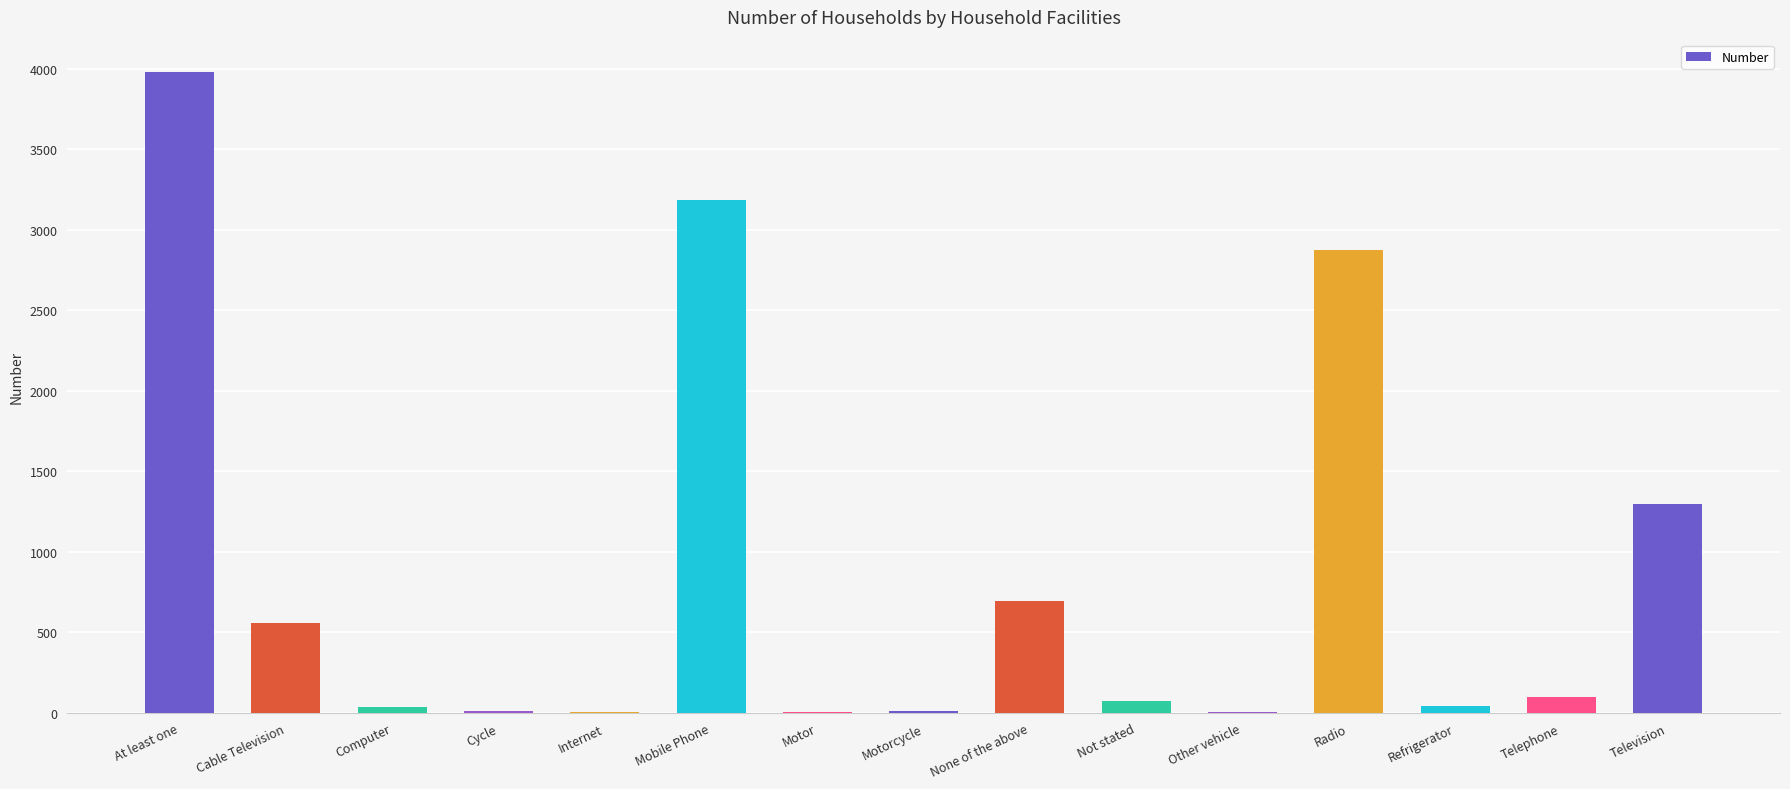

What is the sum of the values at Radio and None of the above?

3571